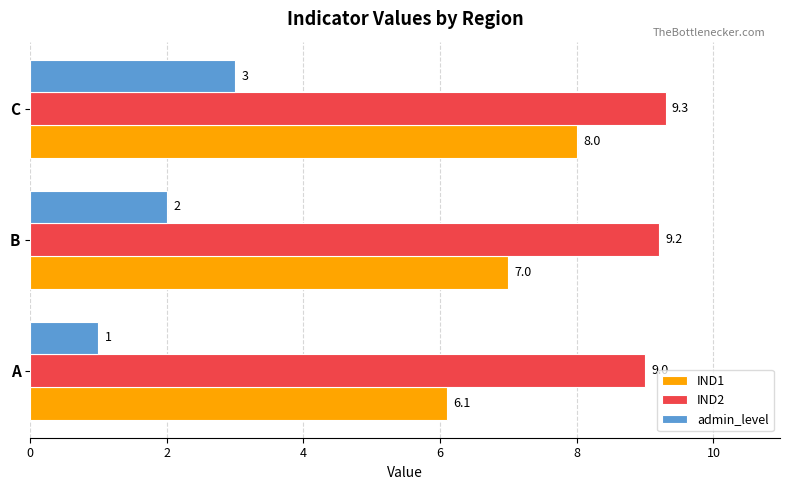

Which series has the widest spread of values?

admin_level